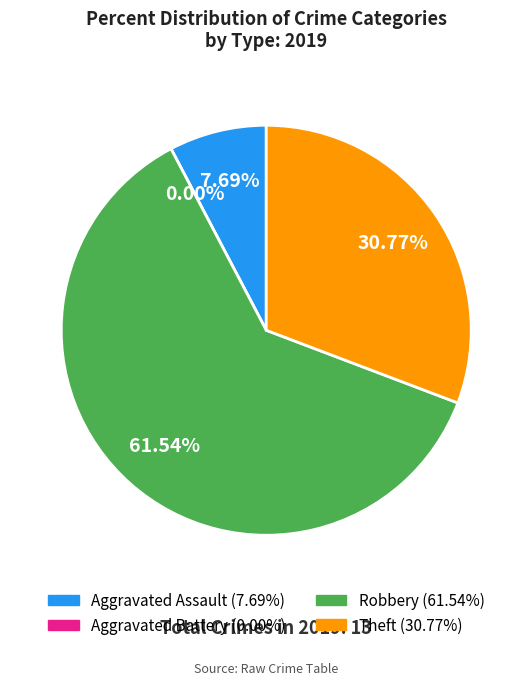

To the nearest percent, what portion does Theft represent?

31%